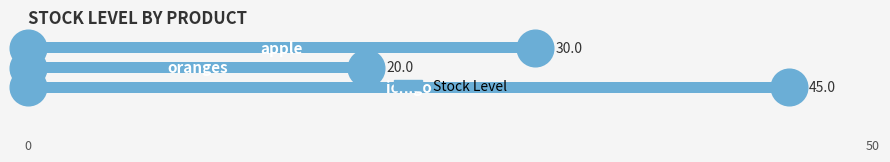

Reading bottom to top, what are all the values shown in this chart?

45	20	30